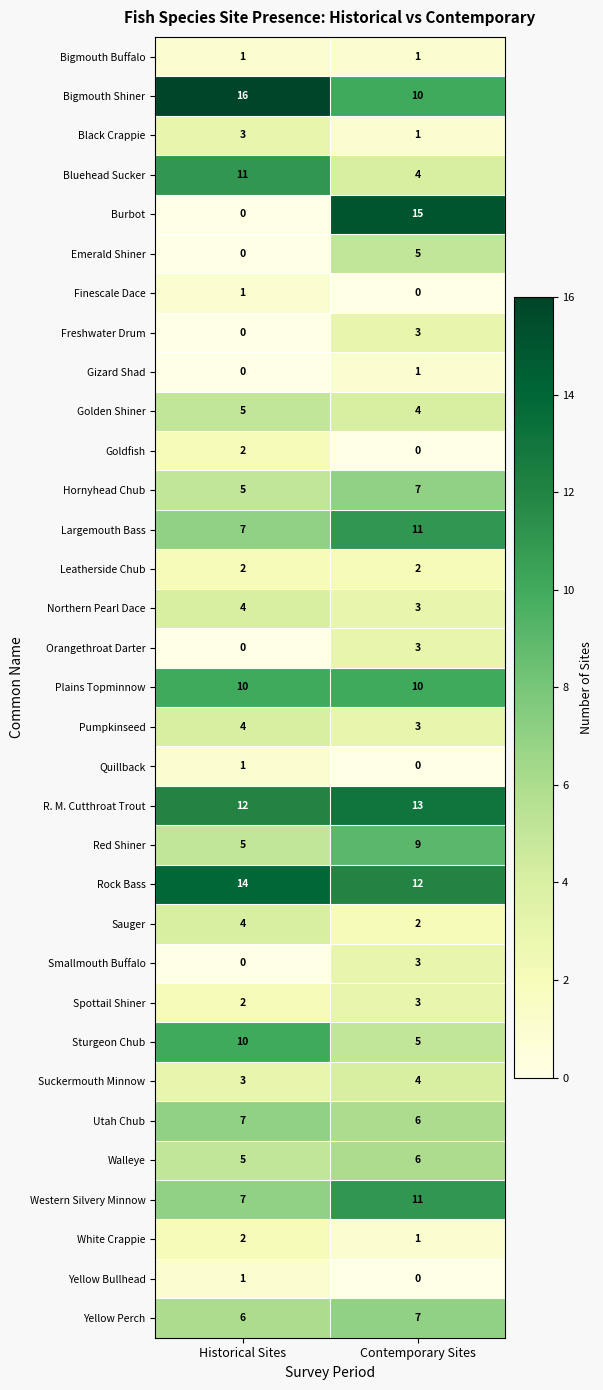

At which label is Yellow Bullhead closest to 0?

Contemporary Sites